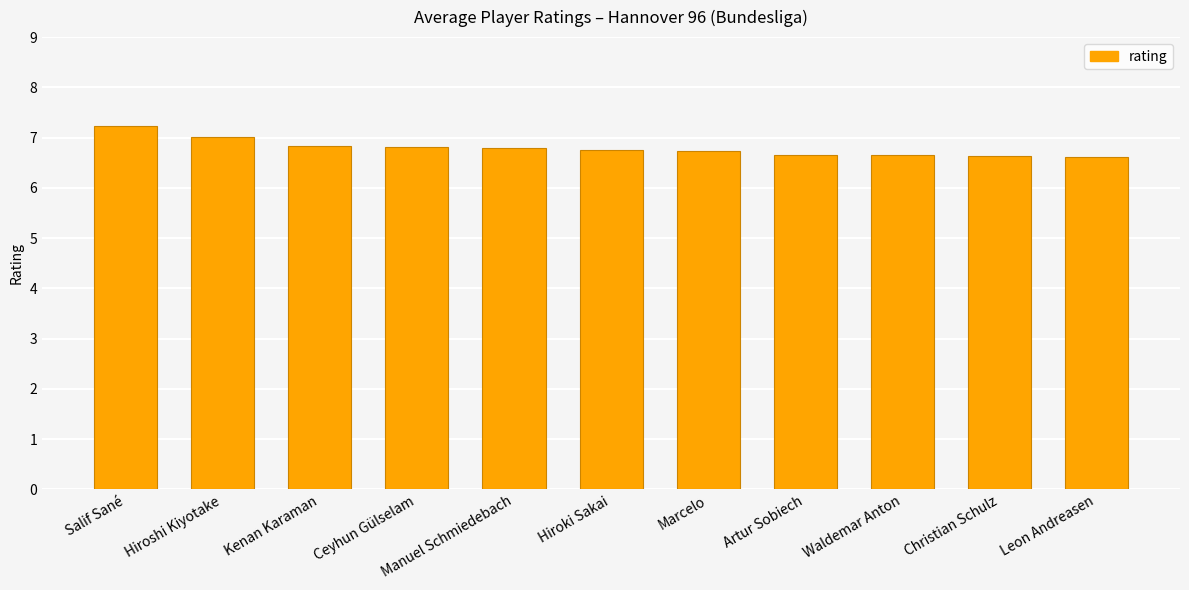

What is the label of the 3rd bar from the right?

Waldemar Anton